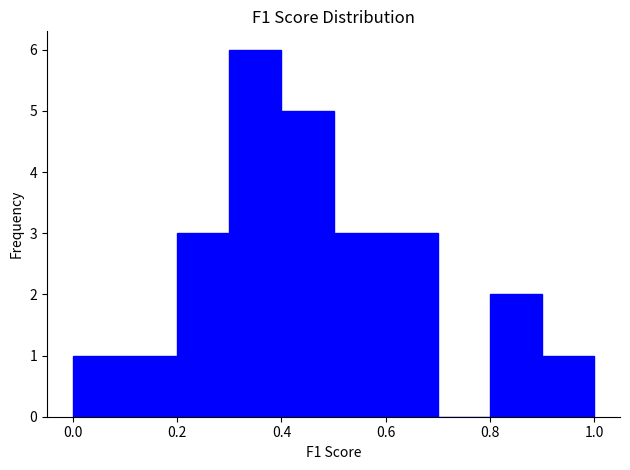

What is the height of the bar covering 0.4 to 0.5 on the x-axis? The values are not printed on the chart, so give them approximately, as read against the axis.

5